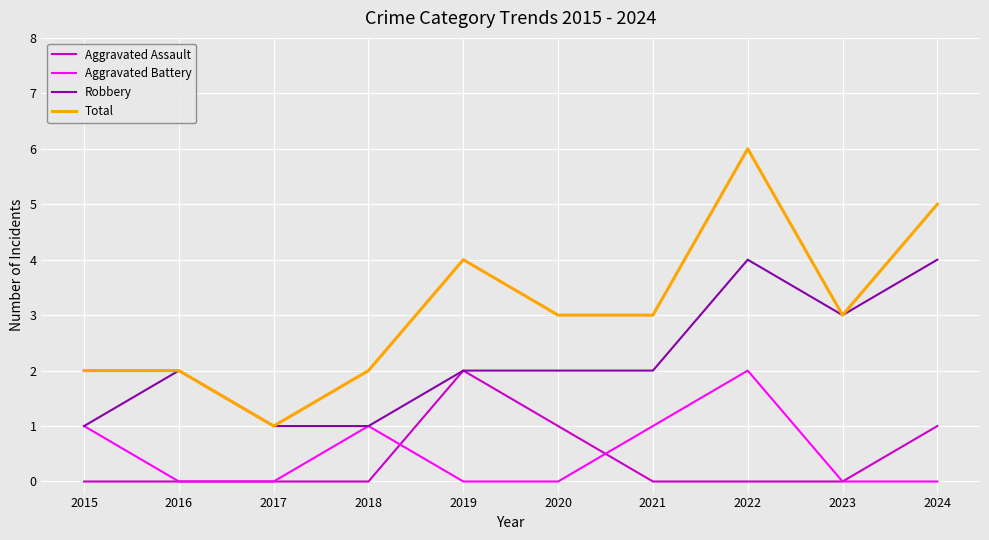

Is it true that Aggravated Battery equals 1 at 2023?

False